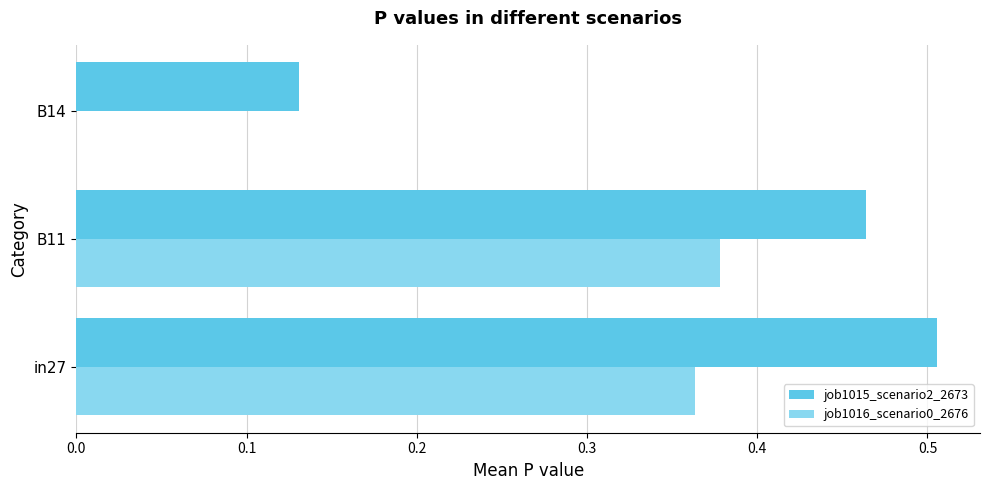

Is the value of job1015_scenario2_2673 at B11 greater than the value of job1016_scenario0_2676 at B14?

Yes